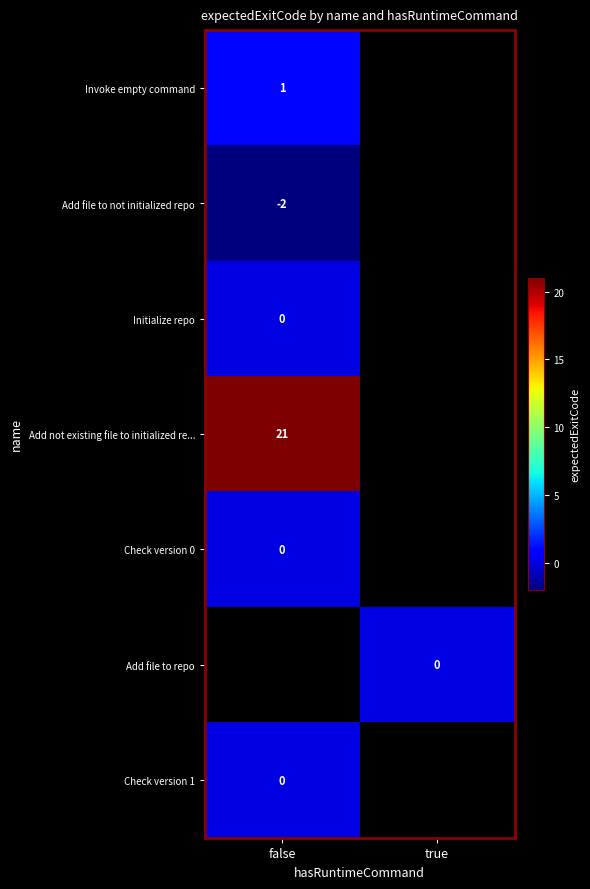

True or false: Add file to not initialized repo has a value of -2 at false.

True